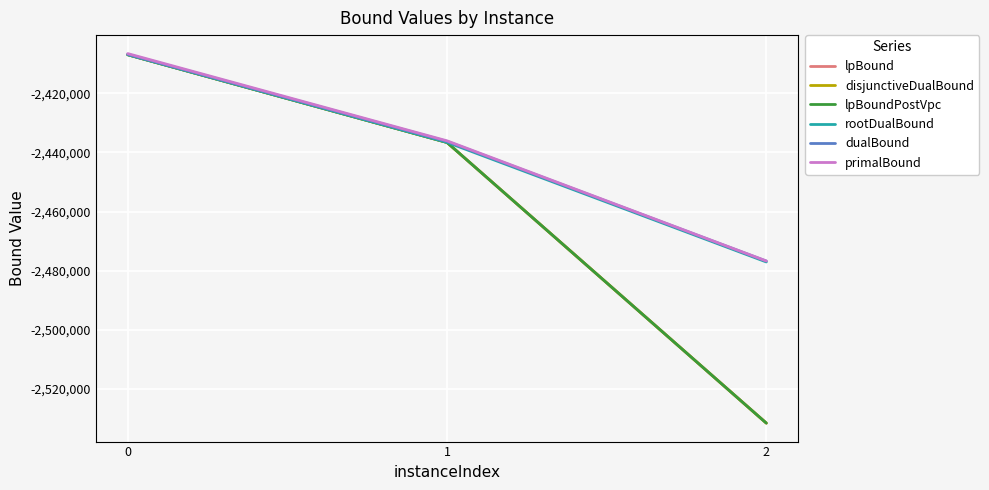

Between 0 and 2, which series saw the biggest shift?

disjunctiveDualBound